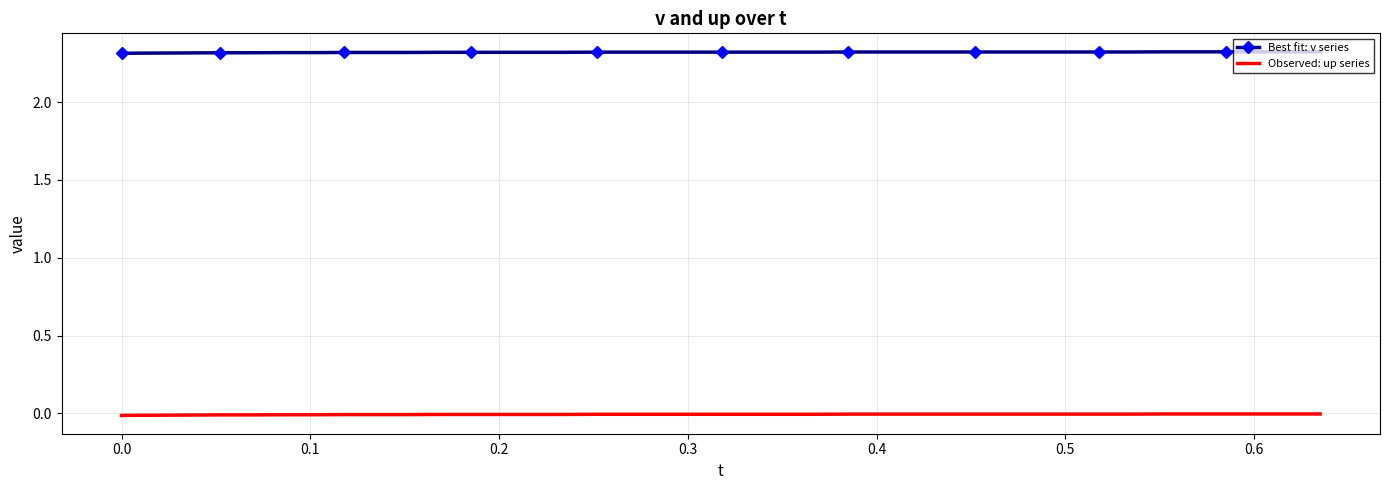

True or false: Observed: up series and Best fit: v series cross at least once.

False